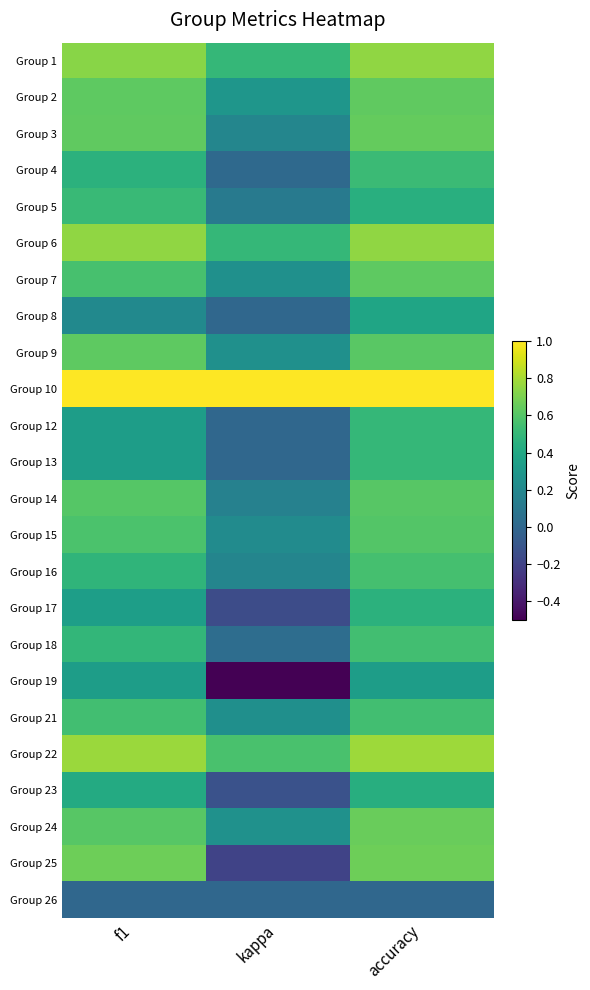

At which category is the sum across all series the highest?

accuracy